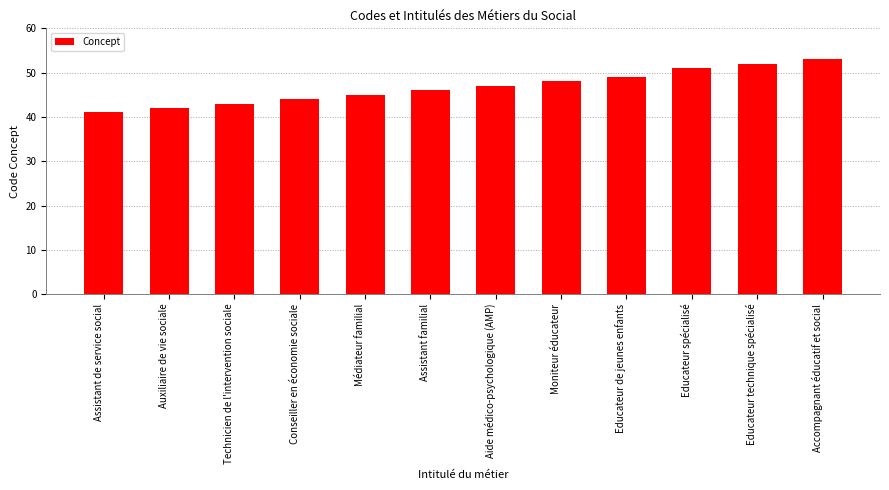

What is the ratio of the value at Moniteur éducateur to the value at Educateur de jeunes enfants?

1.0